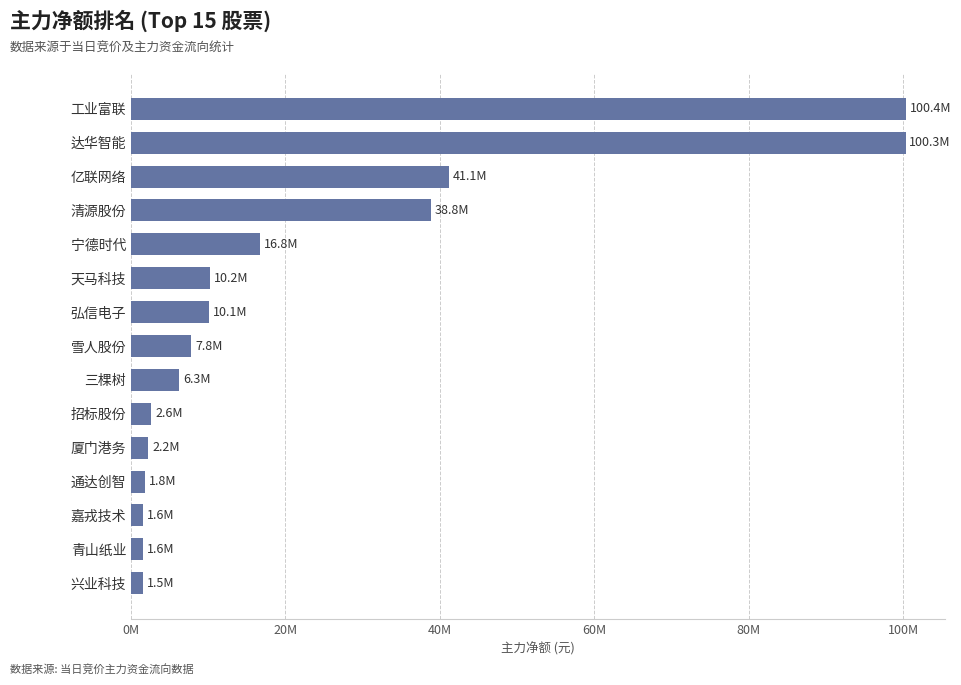

Does the chart contain any negative values?

No